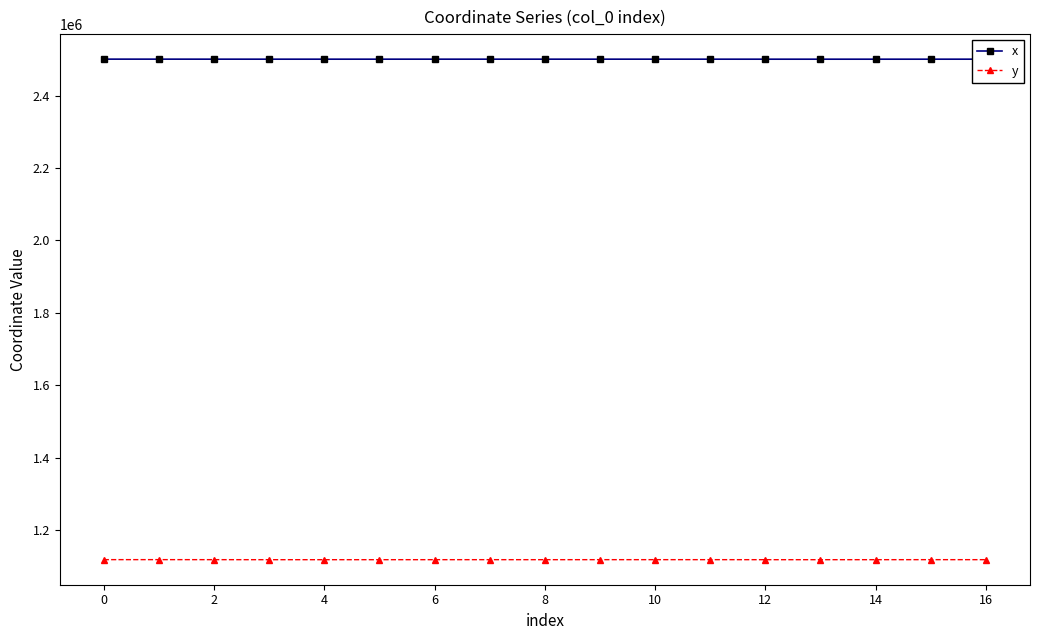

What is the value of the y point at the 5th from the left?

1117678.6